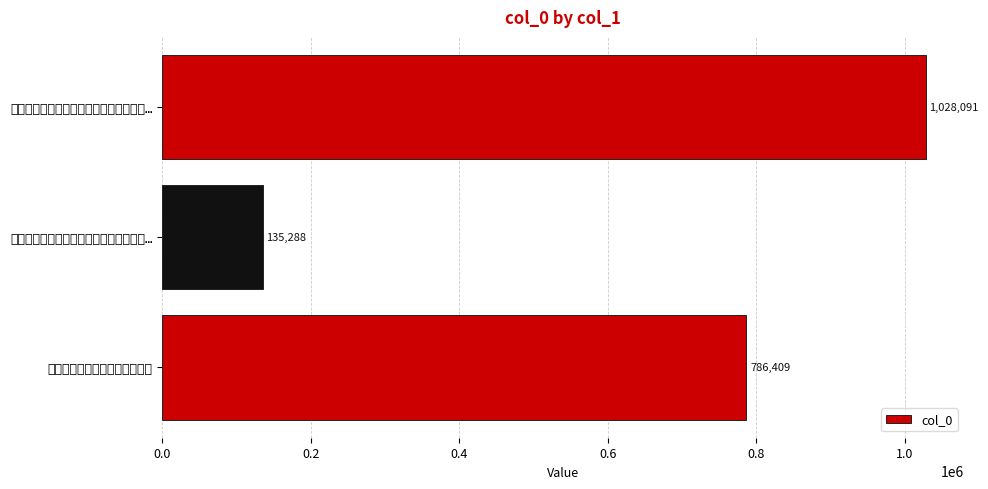

Are the bars horizontal?

Yes